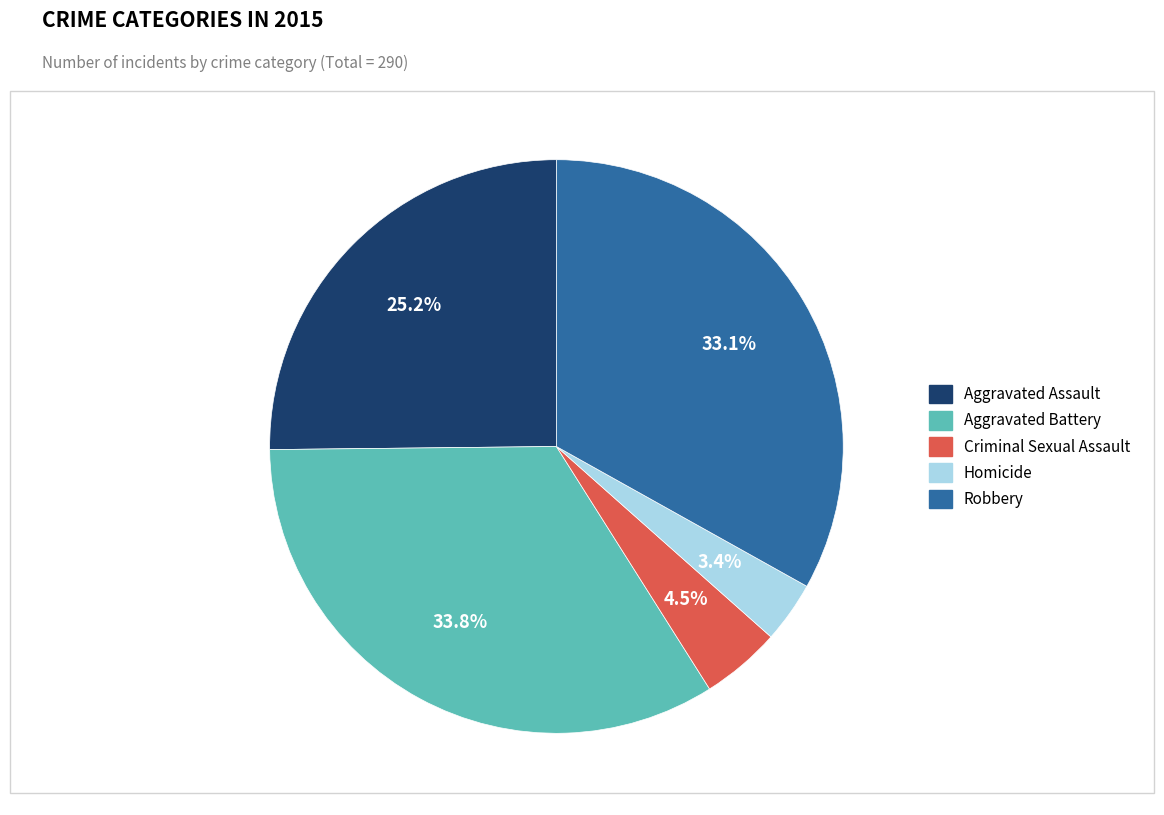

To the nearest percent, what is the combined percentage of Homicide and Aggravated Battery?

37%